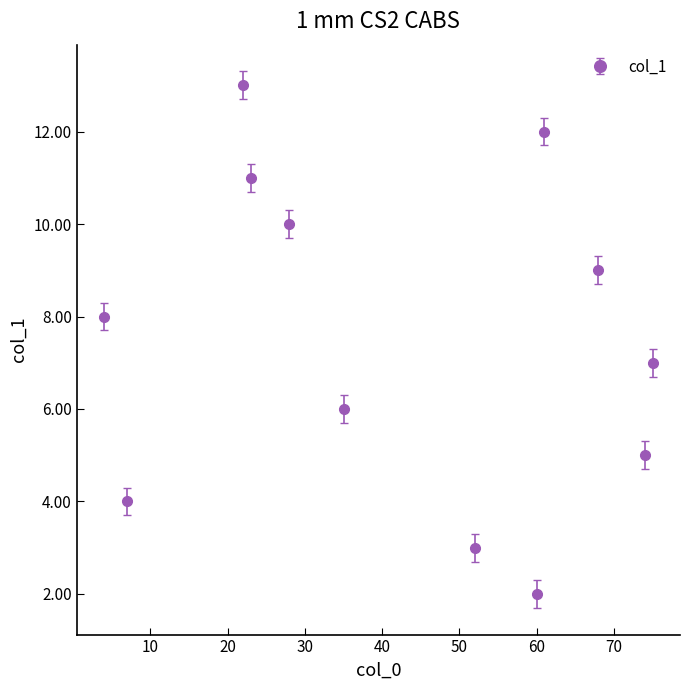

What is the value of the 9th point from the left?

12.0